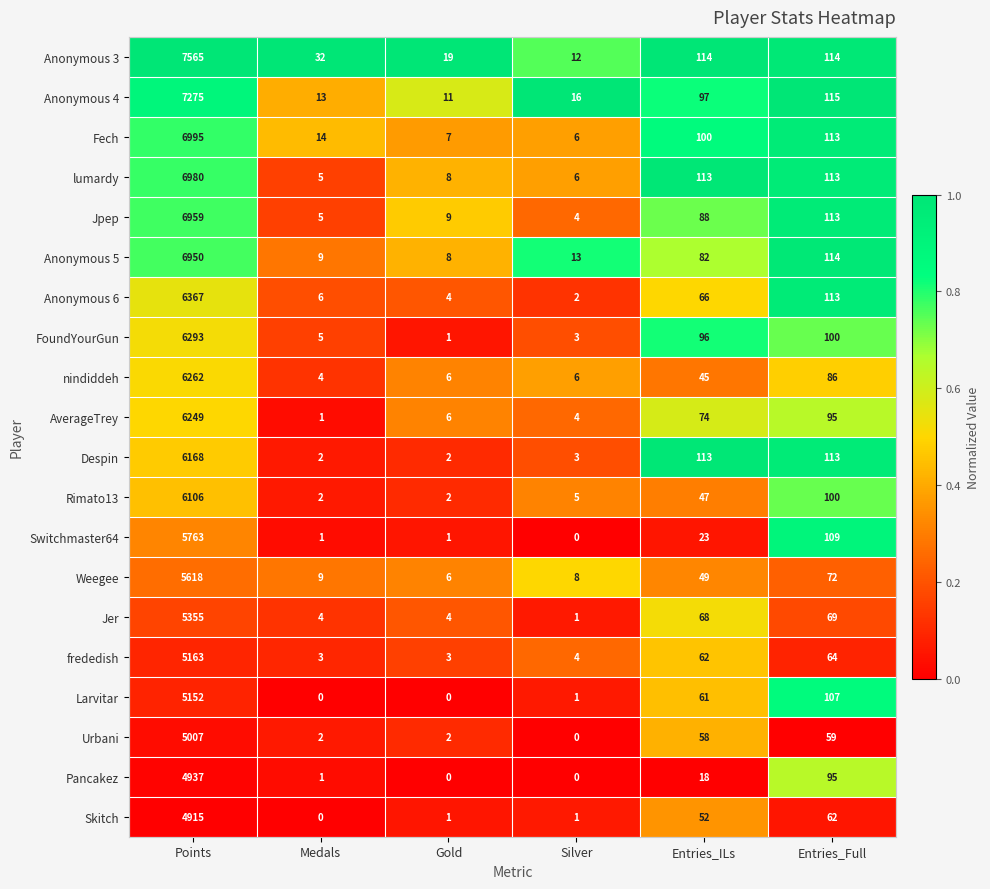

Which series changed the most between Points and Entries_Full?

Anonymous 3